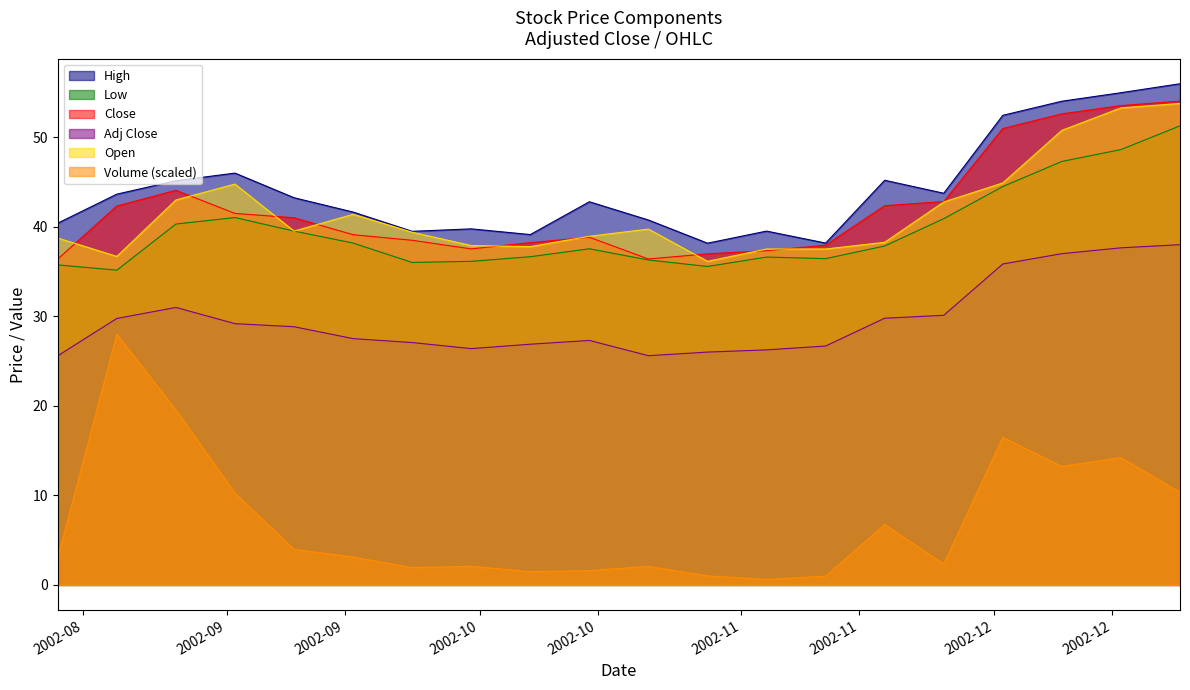

Does the chart display data point markers on the line(s)?

No